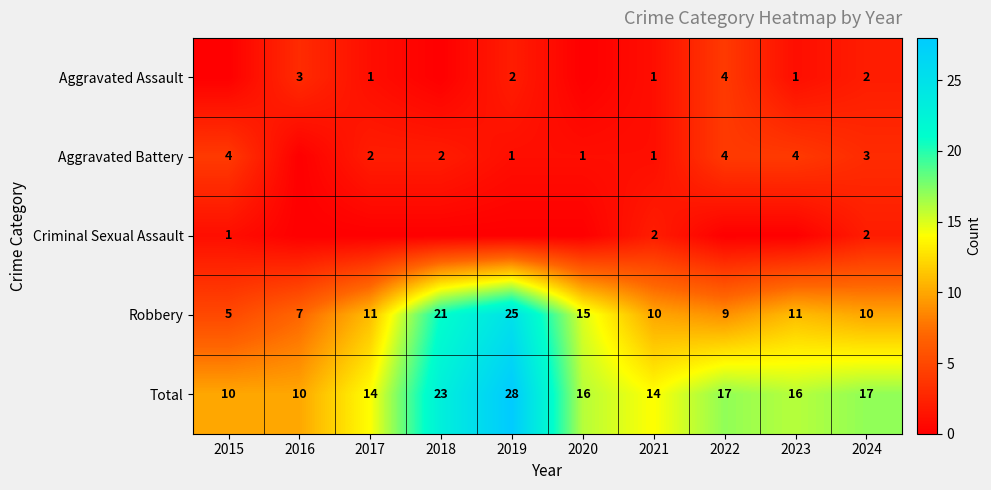

What is the approximate value of Total at 2019?

28